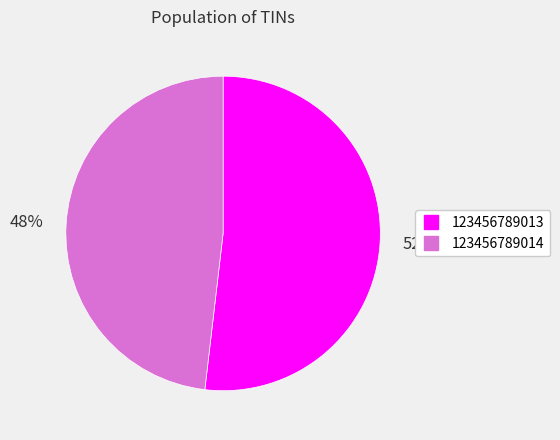

Does 123456789013 account for over 50% of the chart?

Yes